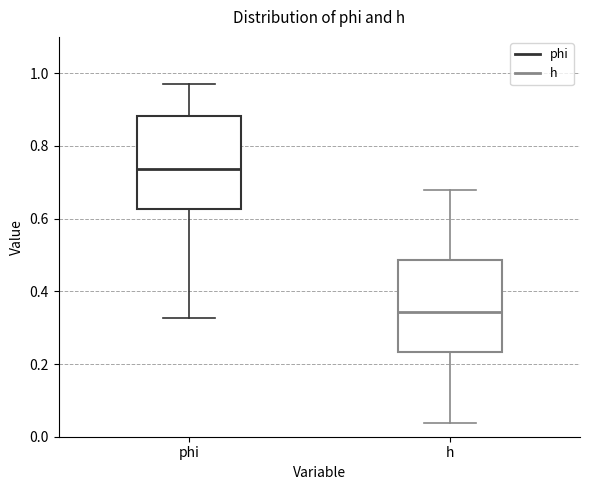

Where is the lower edge of the box for h on the y-axis? The values are not printed on the chart, so give them approximately, as read against the axis.

0.24